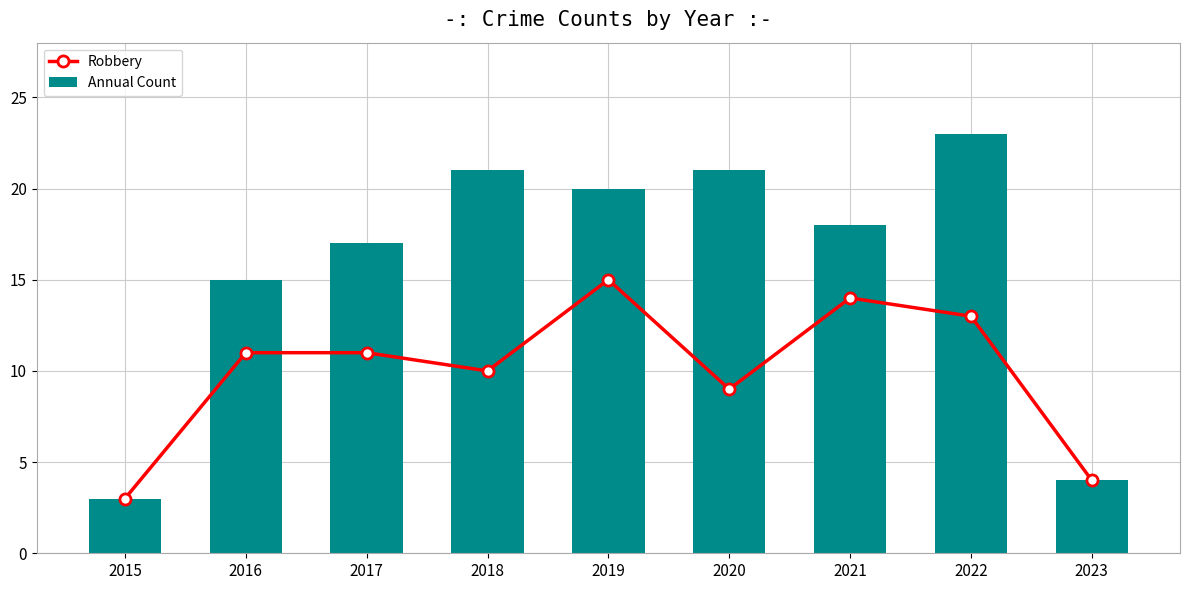

What is the difference between the Annual Count values at 2022 and 2015?

20